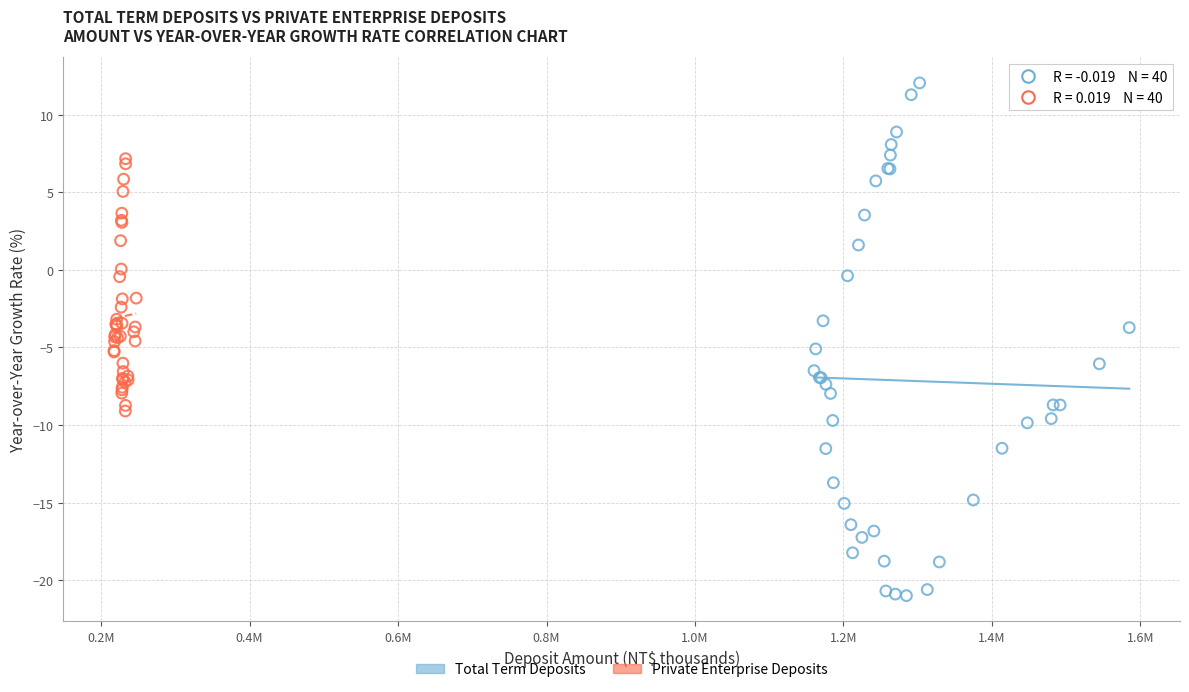

Which series contains the lowest Y value?

Total Term Deposits